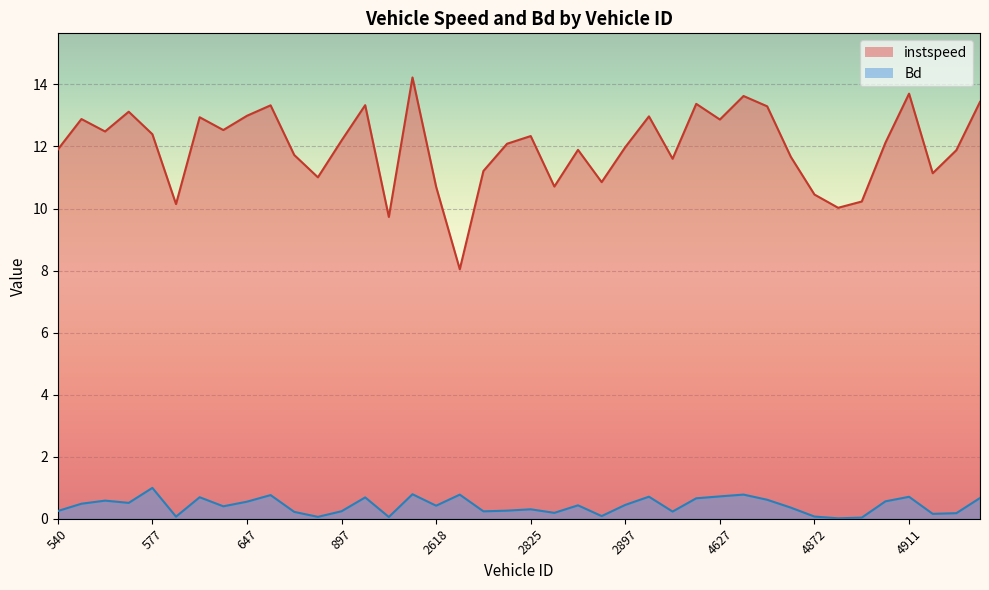

The instspeed series shows 12.1 at 4908. True or false?

True